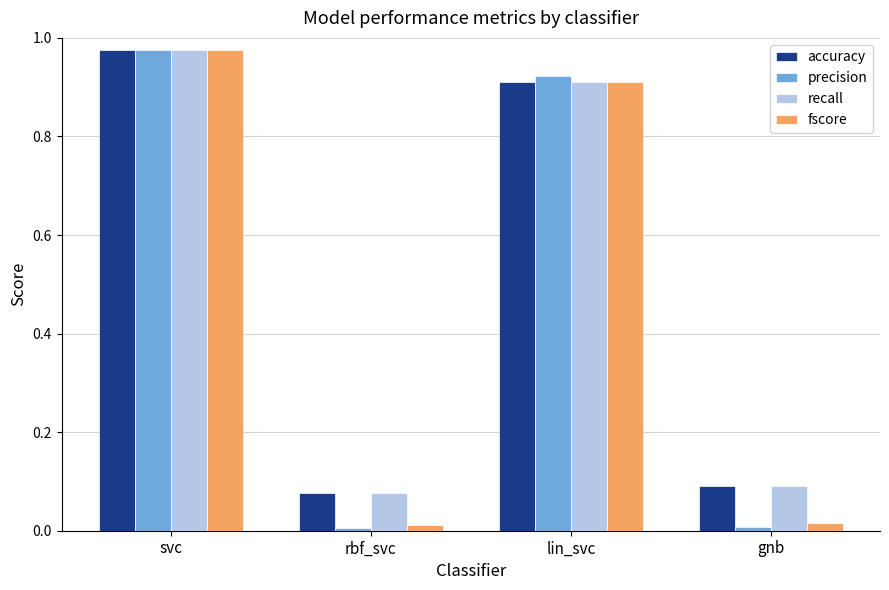

List the labels in order of accuracy value, smallest first.

rbf_svc, gnb, lin_svc, svc